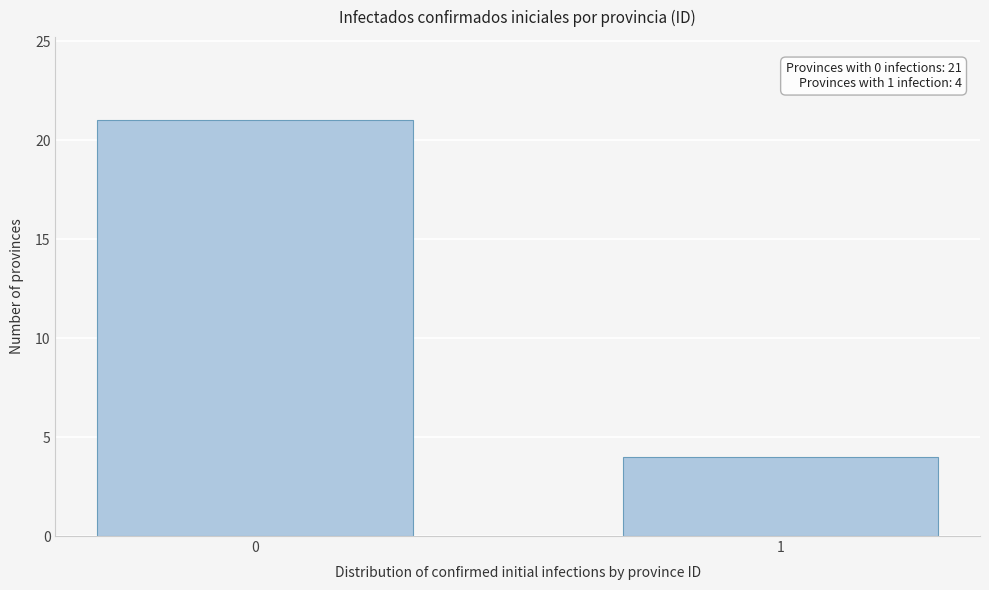

Reading right to left, list all the values displayed in this chart.

4	21